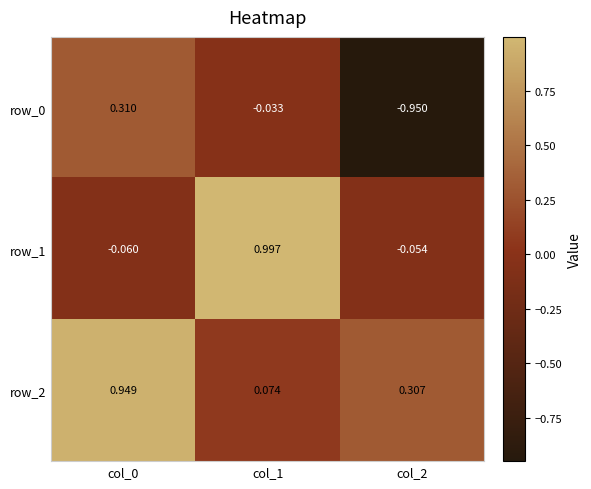

Is the value of row_0 at col_0 greater than the value of row_1 at col_0?

Yes